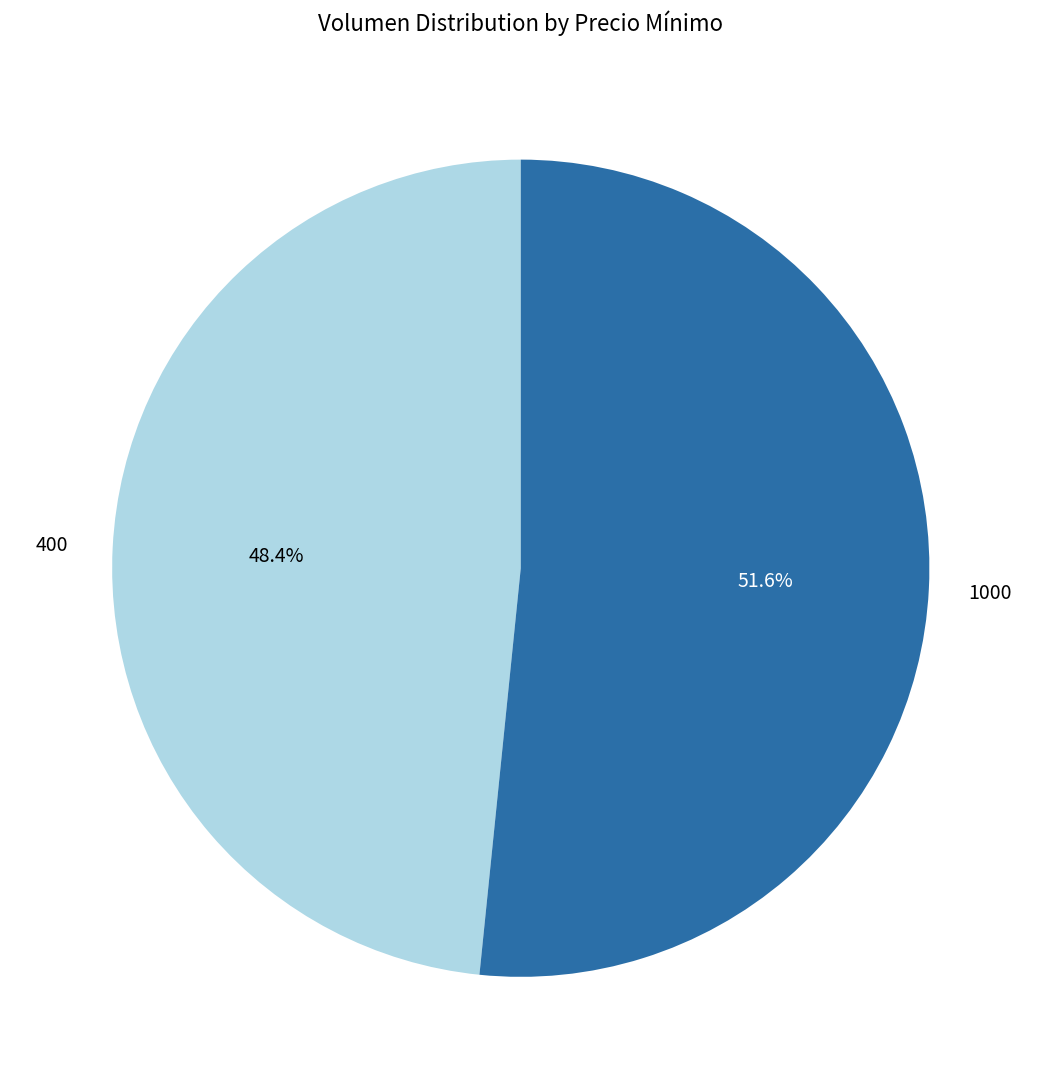

Count the number of slices in the pie.

2